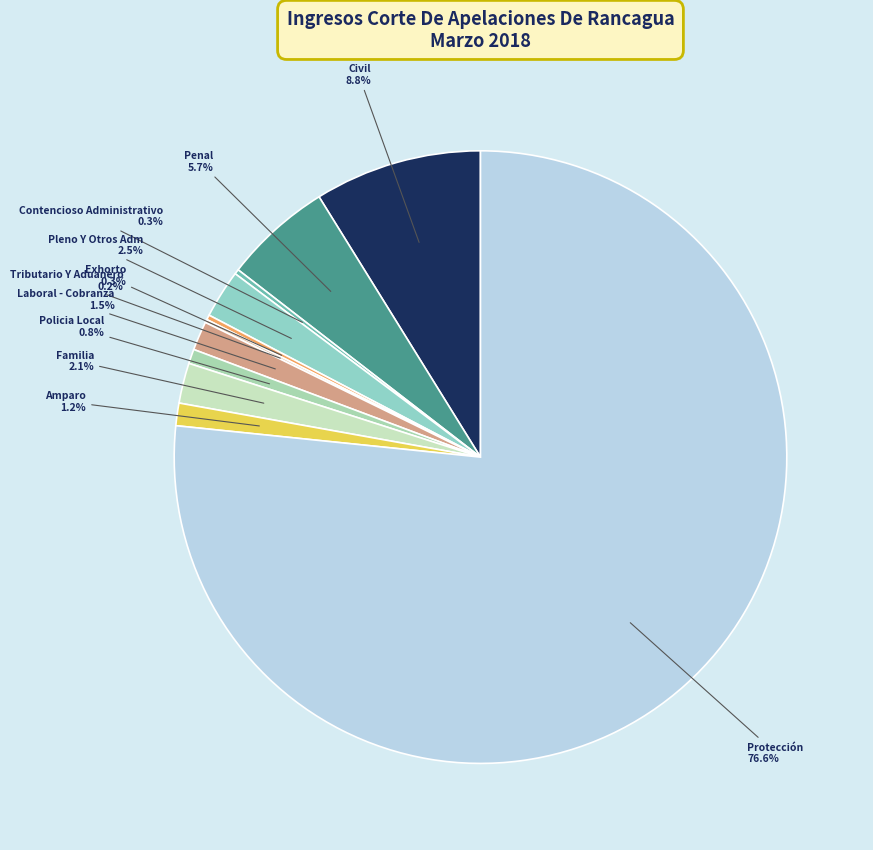

Which has a higher value, Policia Local or Familia?

Familia